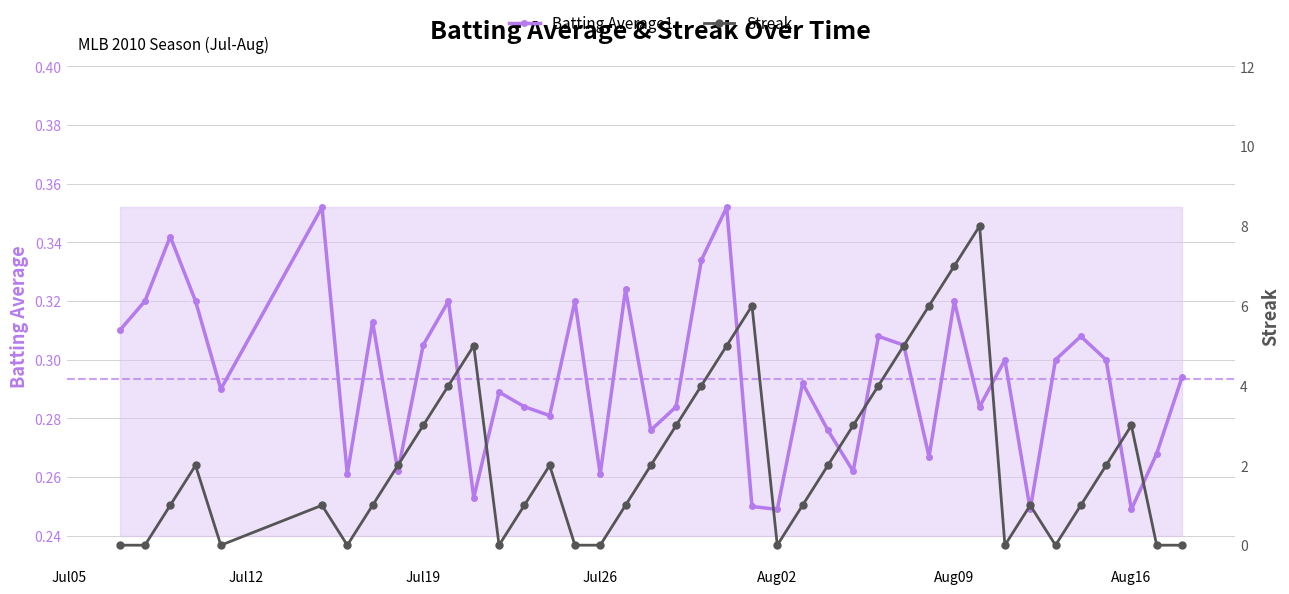

Count the Batting Average1 values in the range 0 to 1.

40